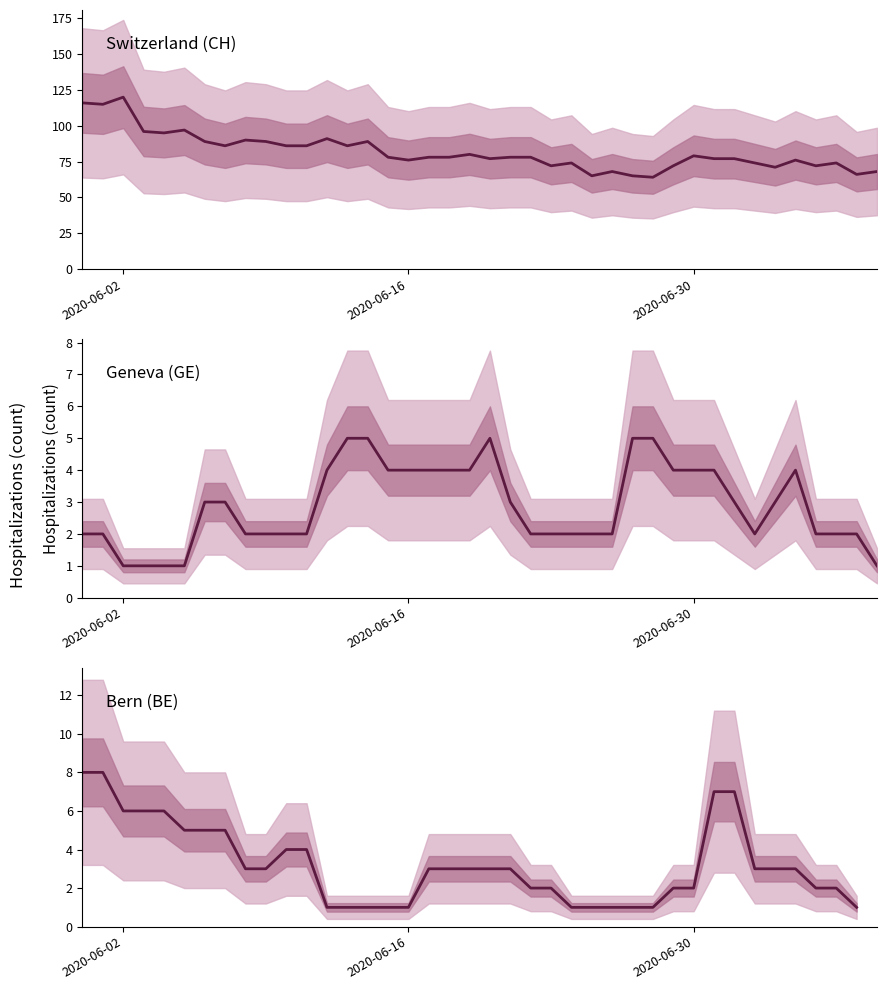

What is the average value of the GE series?

2.9